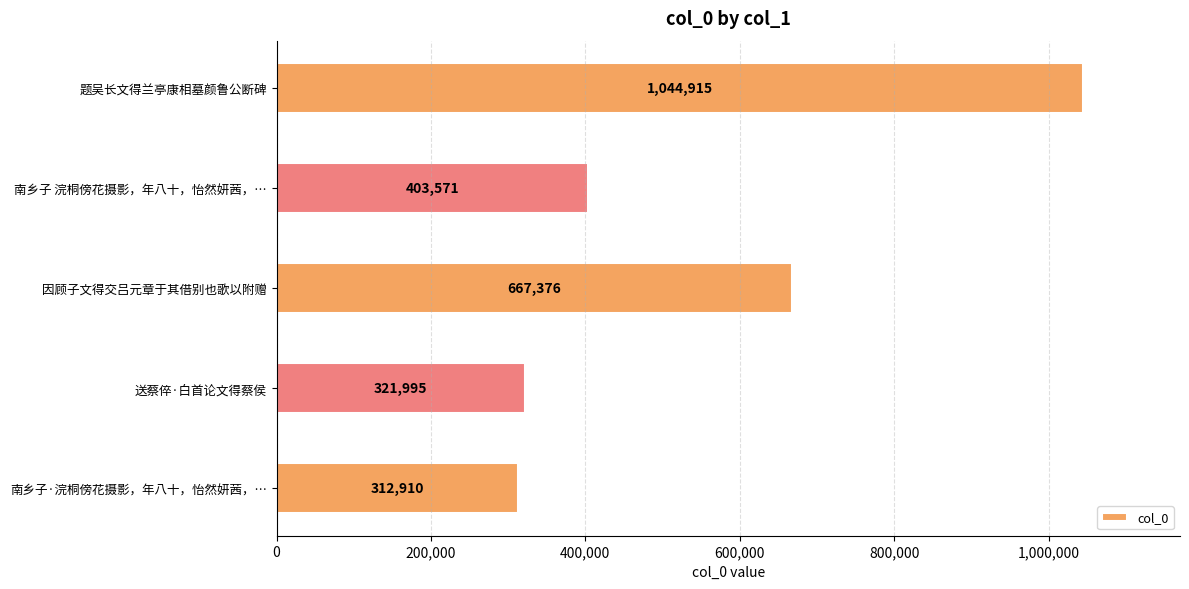

Which has a higher value, 题吴长文得兰亭康相墓颜鲁公断碑 or 因顾子文得交吕元章于其借别也歌以附赠?

题吴长文得兰亭康相墓颜鲁公断碑